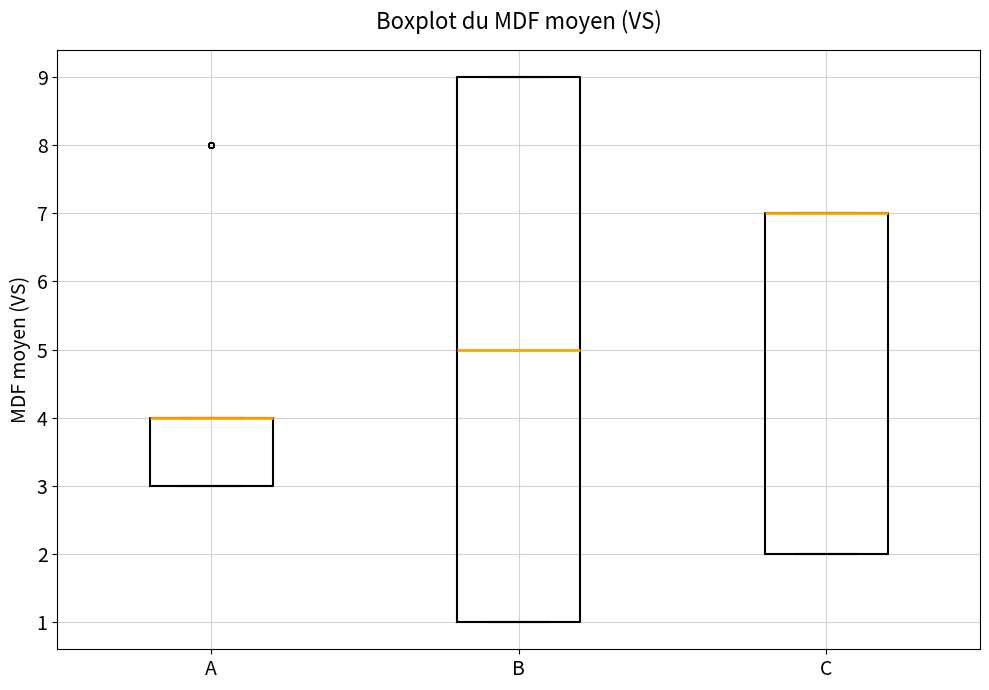

Reading left to right, transcribe this box plot: for each box, give where its median line is, the range the box spans, and where its two whiskers end, as read against the y-axis. The values are not printed on the chart, so give them approximately, as read against the axis.

A: median 4 (drawn on the box's upper edge), box 3 to 4, whiskers 3 to 4
B: median 5, box 1 to 9, whiskers 1 to 9
C: median 7 (drawn on the box's upper edge), box 2 to 7, whiskers 2 to 7